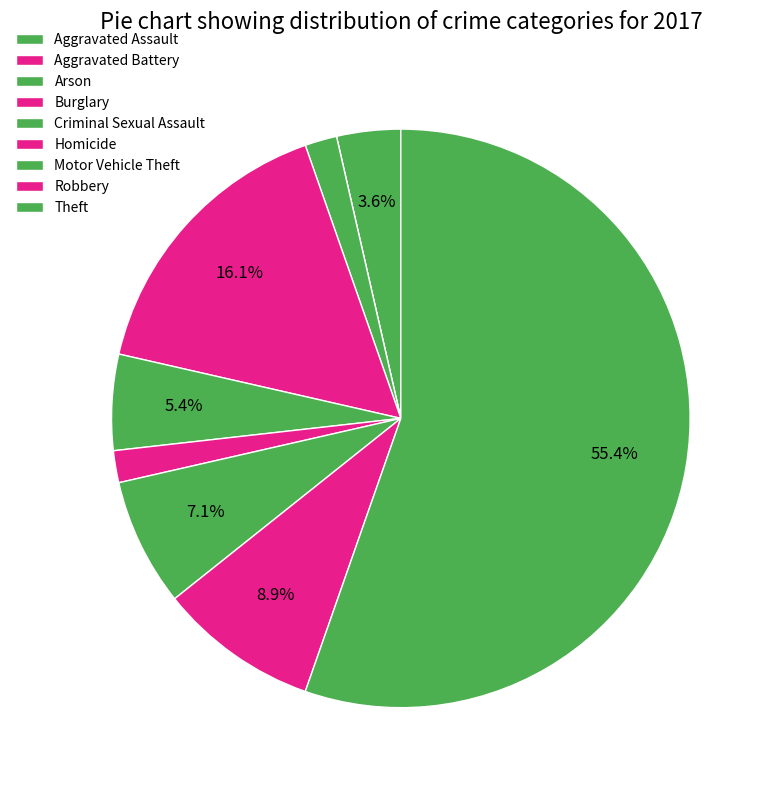

Does Theft represent more than half of the total?

Yes